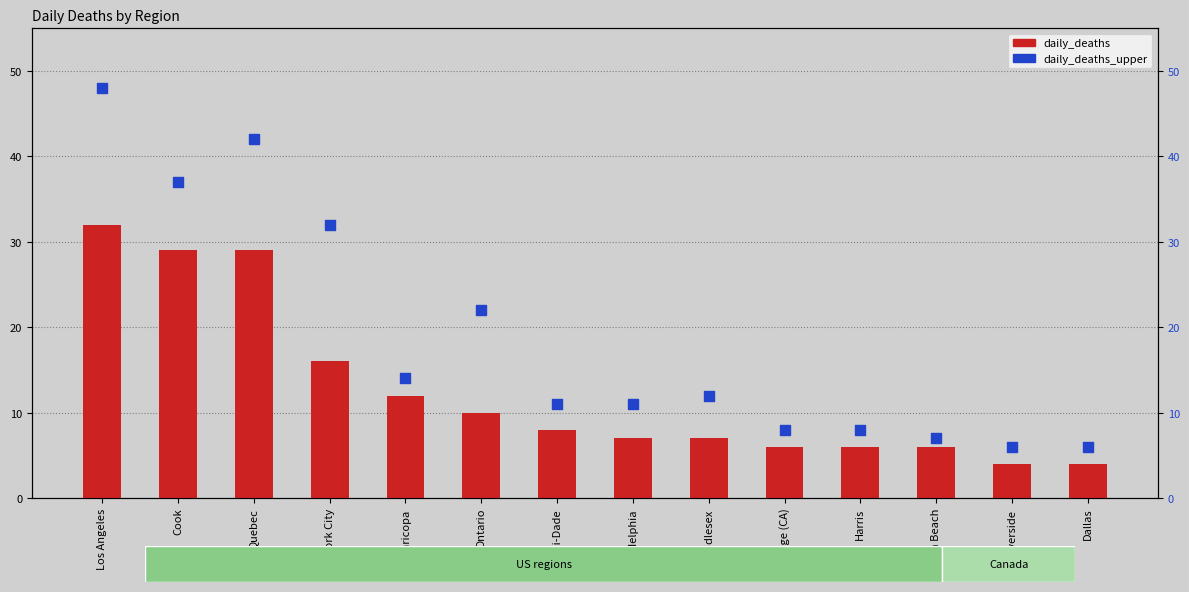

Which series contains the lowest Y value?

daily_deaths